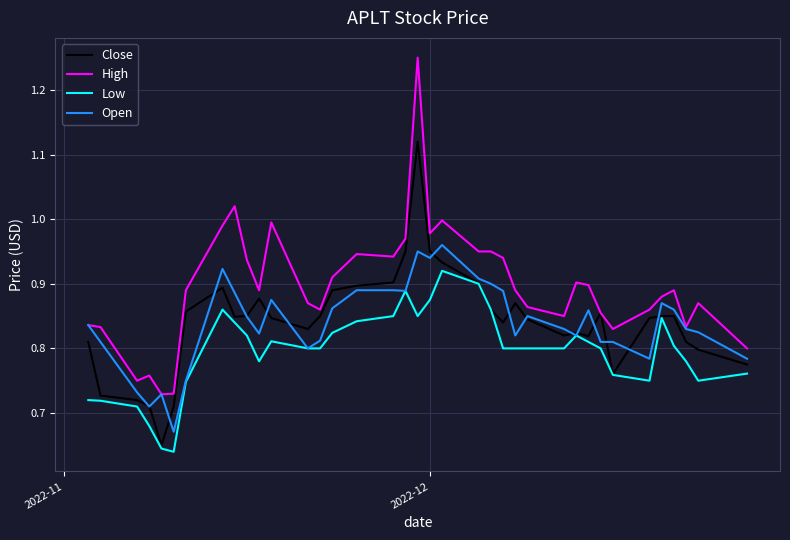

Which series has the largest range (max minus min)?

High